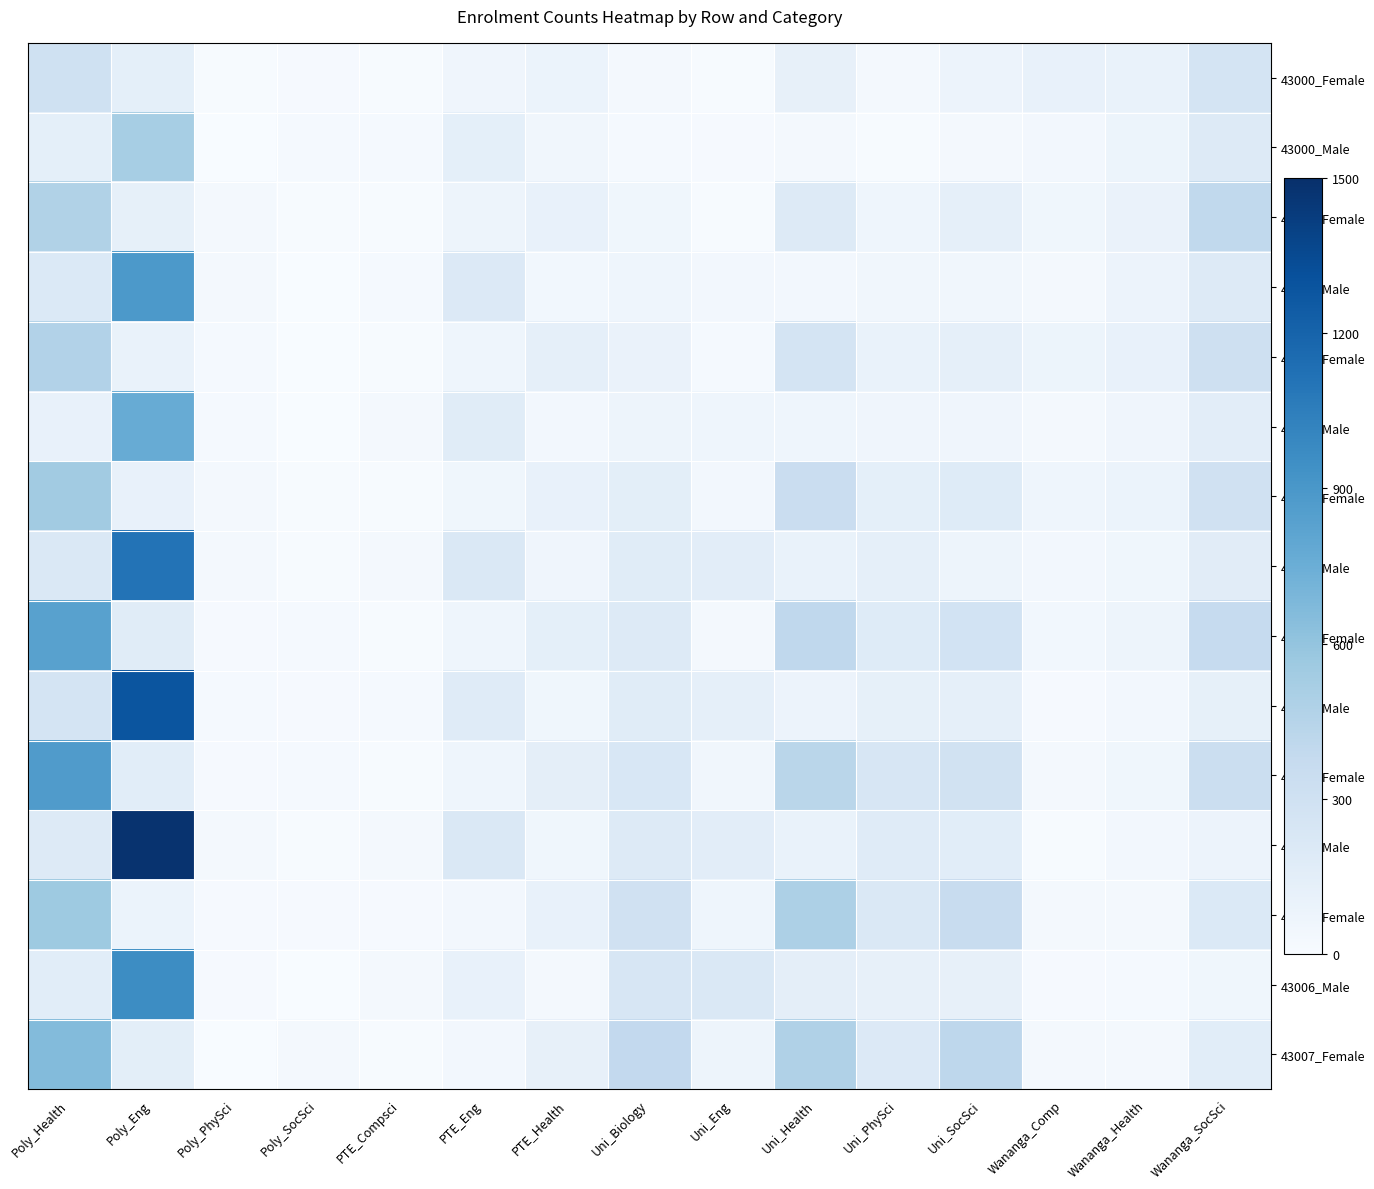

Which series has the largest range (max minus min)?

43005_Male